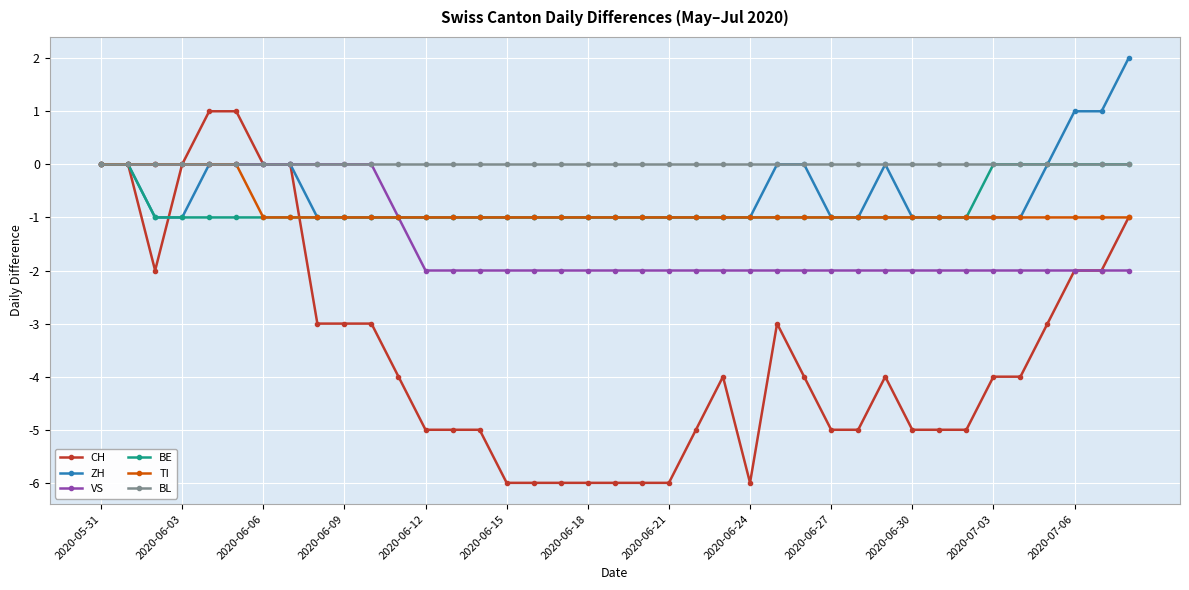

What is the difference between the maximum and second lowest values in the BE series?

1